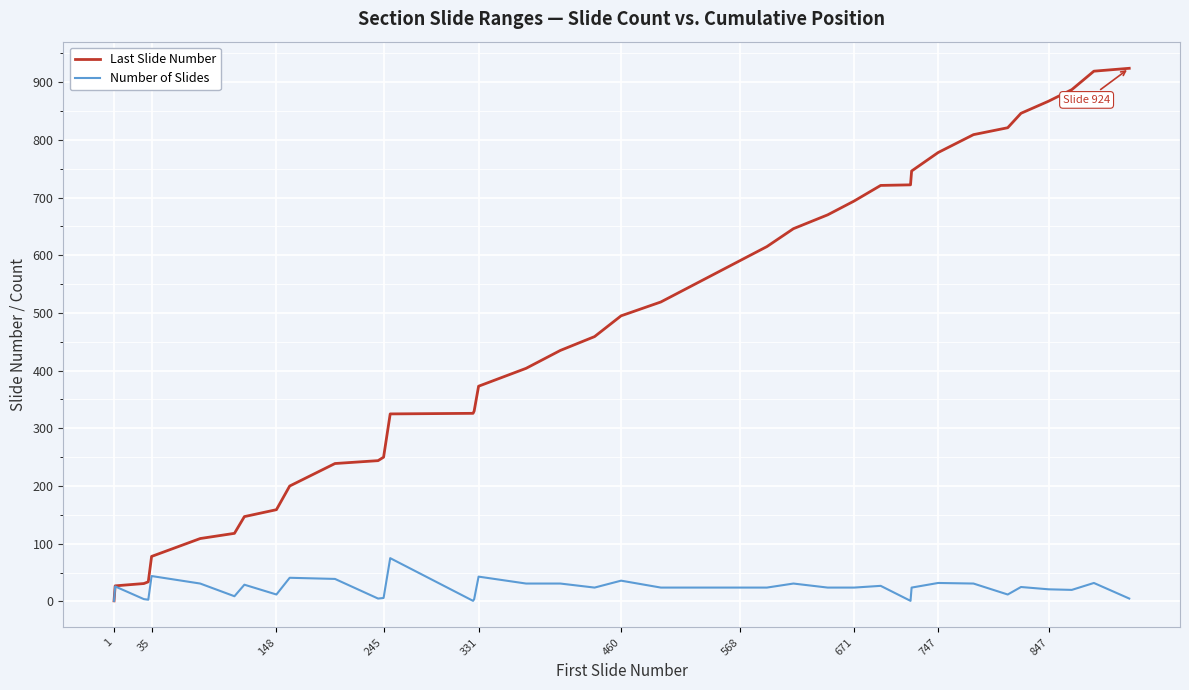

Which series has the largest total across all categories?

Last Slide Number